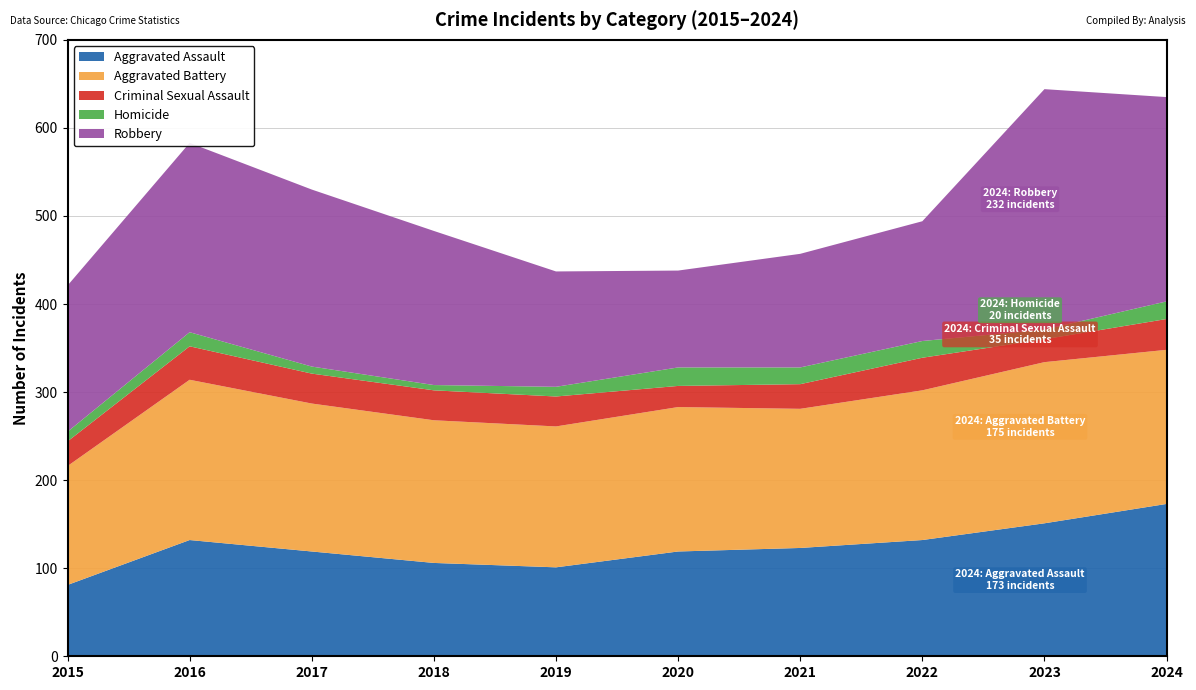

Reading left to right, list all the values displayed in this chart.

Aggravated Assault: 2015=81	2016=132	2017=119	2018=106	2019=101	2020=119	2021=123	2022=132	2023=151	2024=173
Aggravated Battery: 2015=135	2016=182	2017=168	2018=162	2019=160	2020=164	2021=158	2022=170	2023=183	2024=175
Criminal Sexual Assault: 2015=28	2016=38	2017=34	2018=34	2019=34	2020=24	2021=28	2022=37	2023=26	2024=35
Homicide: 2015=11	2016=16	2017=8	2018=6	2019=11	2020=21	2021=19	2022=19	2023=11	2024=20
Robbery: 2015=166	2016=215	2017=201	2018=175	2019=131	2020=110	2021=129	2022=136	2023=273	2024=232